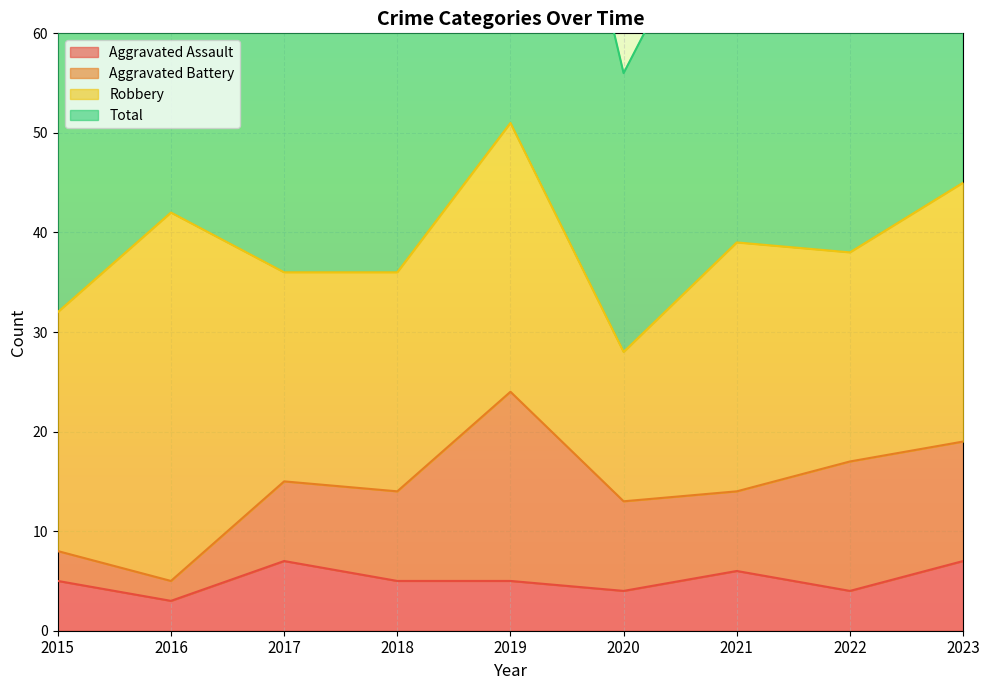

Which series has the largest total across all categories?

Total